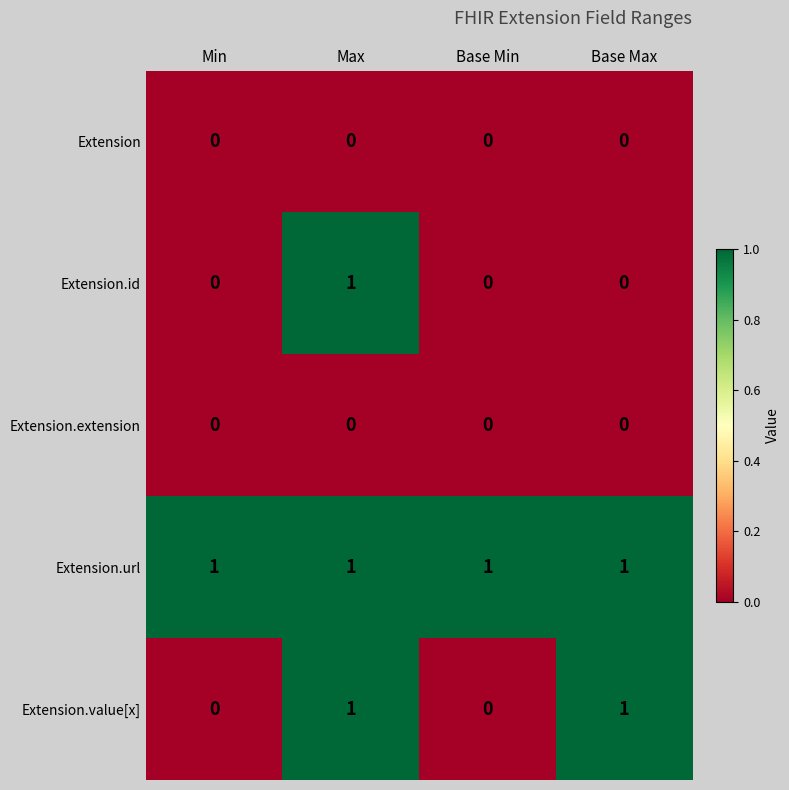

Count the number of categories in the chart.

4